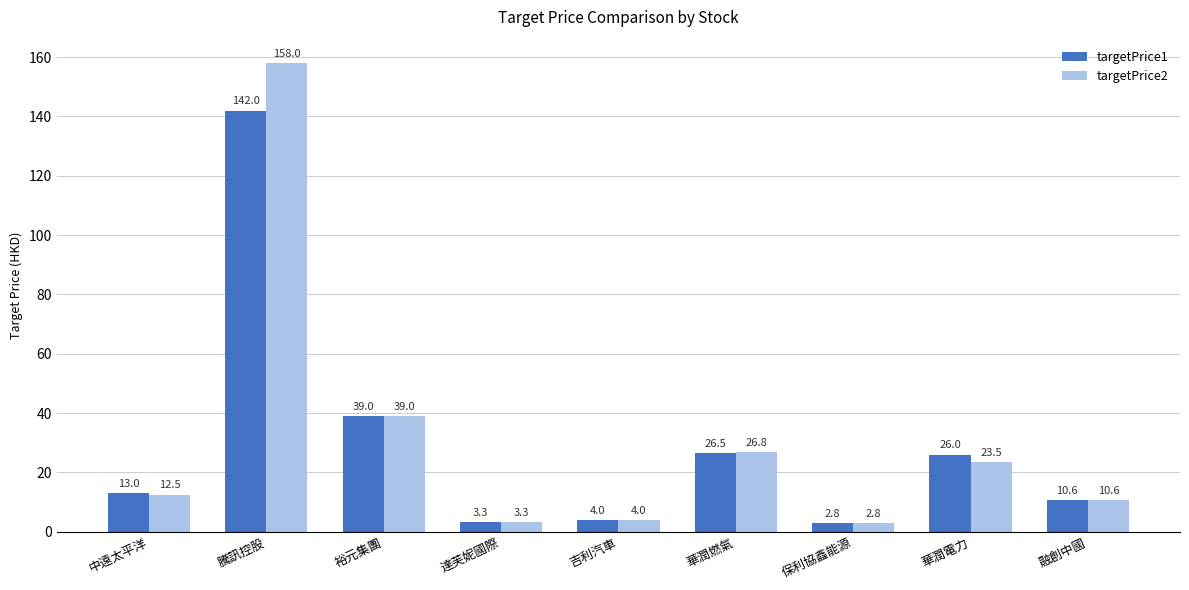

Reading left to right, extract all data points from this chart.

targetPrice1: 中遠太平洋=13.0	騰訊控股=142.0	裕元集團=39.0	達芙妮國際=3.3	吉利汽車=4.0	華潤燃氣=26.5	保利協鑫能源=2.8	華潤電力=26.0	融創中國=10.6
targetPrice2: 中遠太平洋=12.5	騰訊控股=158.0	裕元集團=39.0	達芙妮國際=3.3	吉利汽車=4.0	華潤燃氣=26.8	保利協鑫能源=2.8	華潤電力=23.5	融創中國=10.6